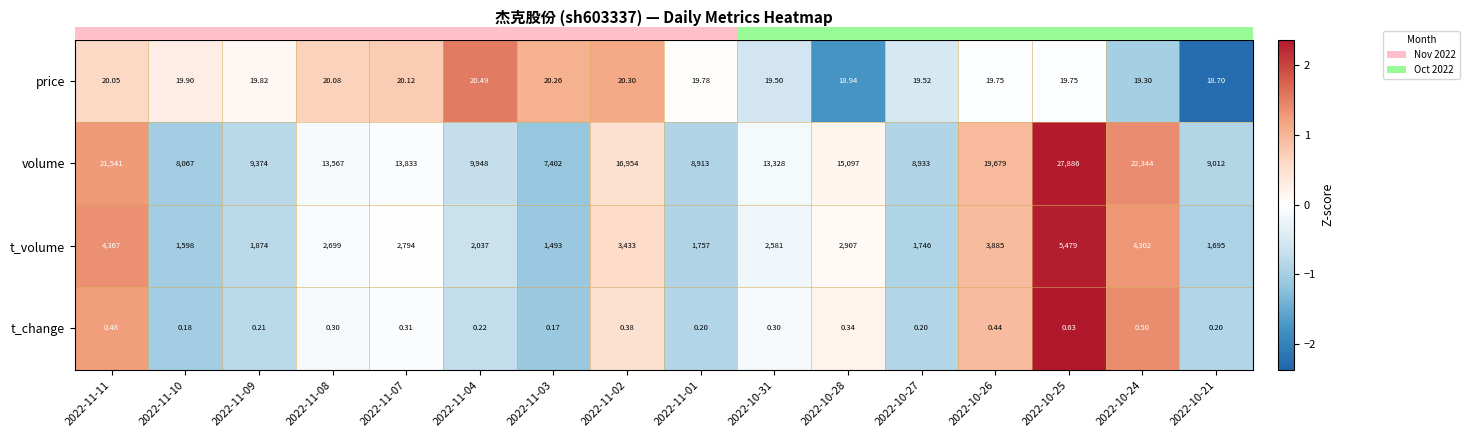

At how many categories does at least one series exceed 0?

16